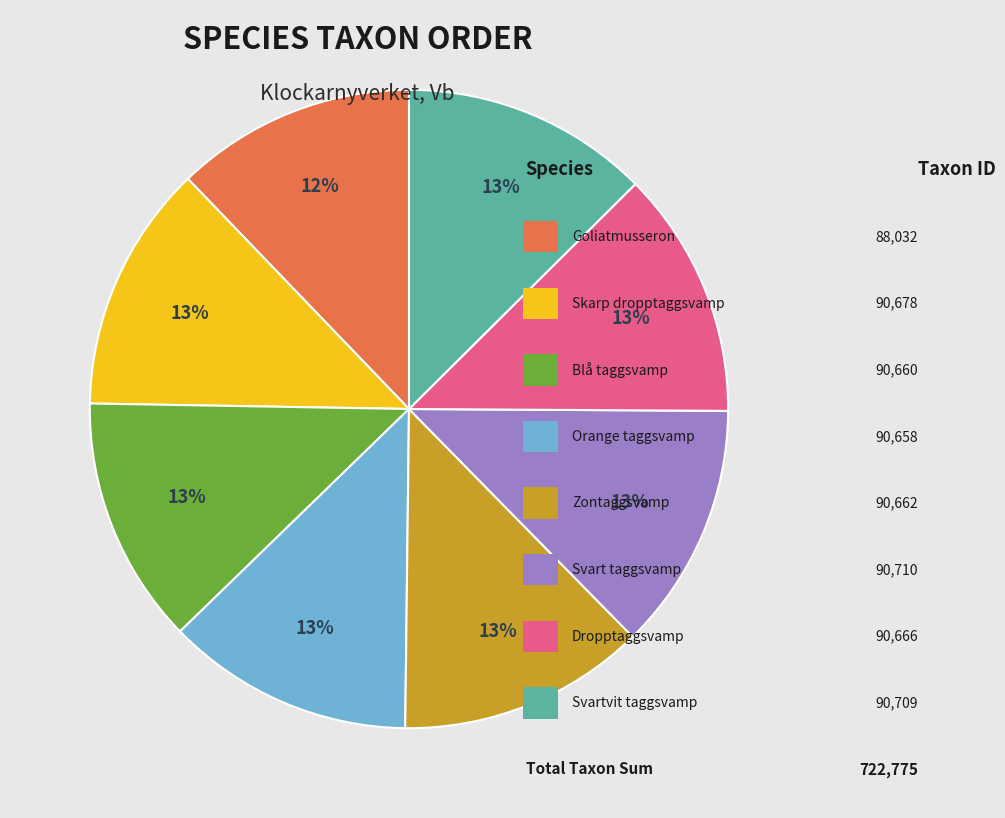

Does any single category account for the majority?

No